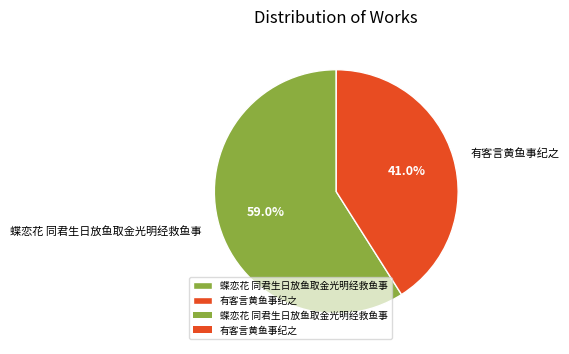

Is 蝶恋花 同君生日放鱼取金光明经救鱼事 the majority of the pie?

Yes